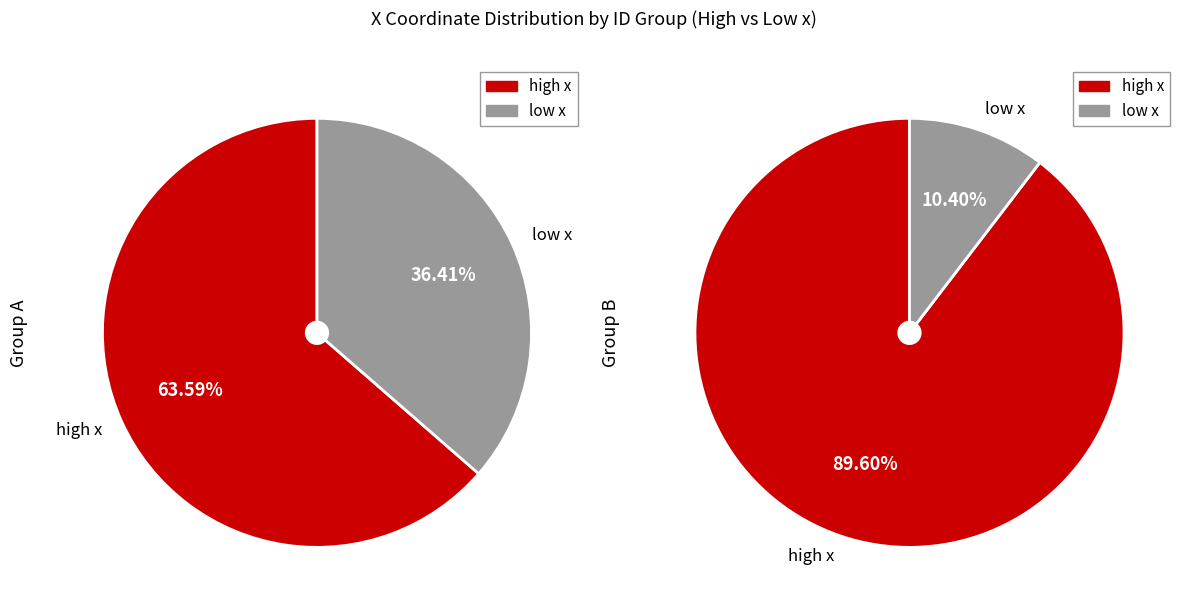

Is it true that 3 is 1% of the pie?

False